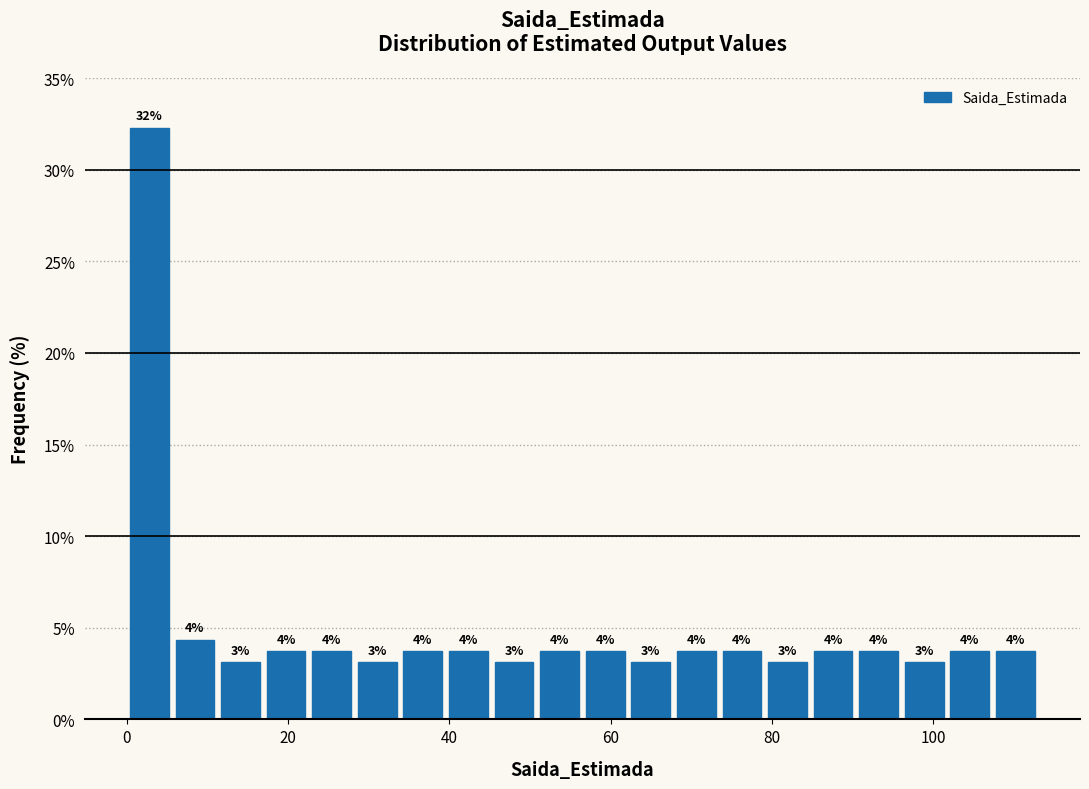

Read against the x-axis, roughly where is the centre of the tallest bar?

2